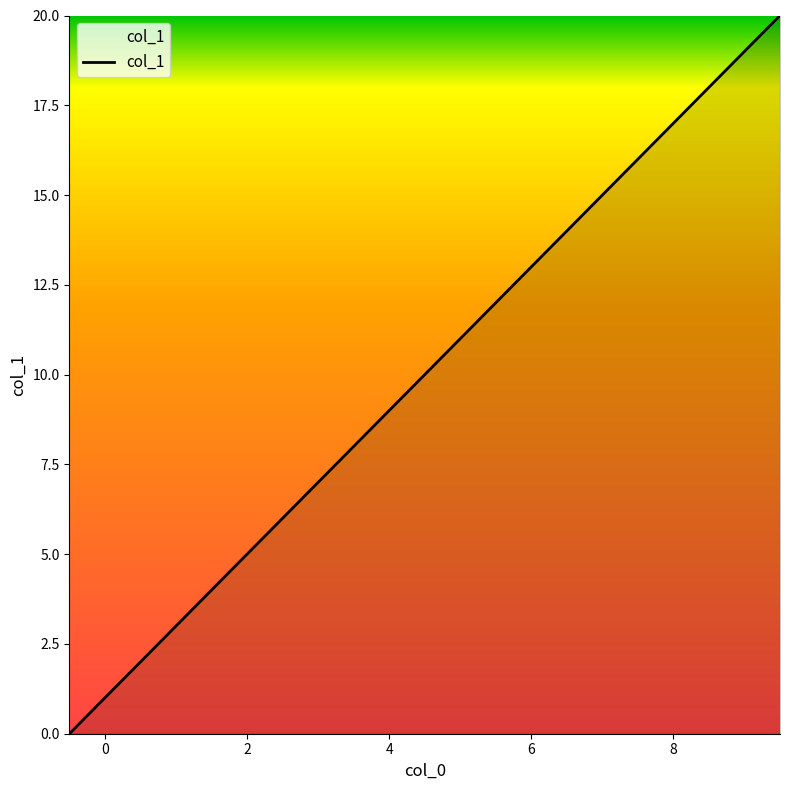

What is the greatest value displayed?

20